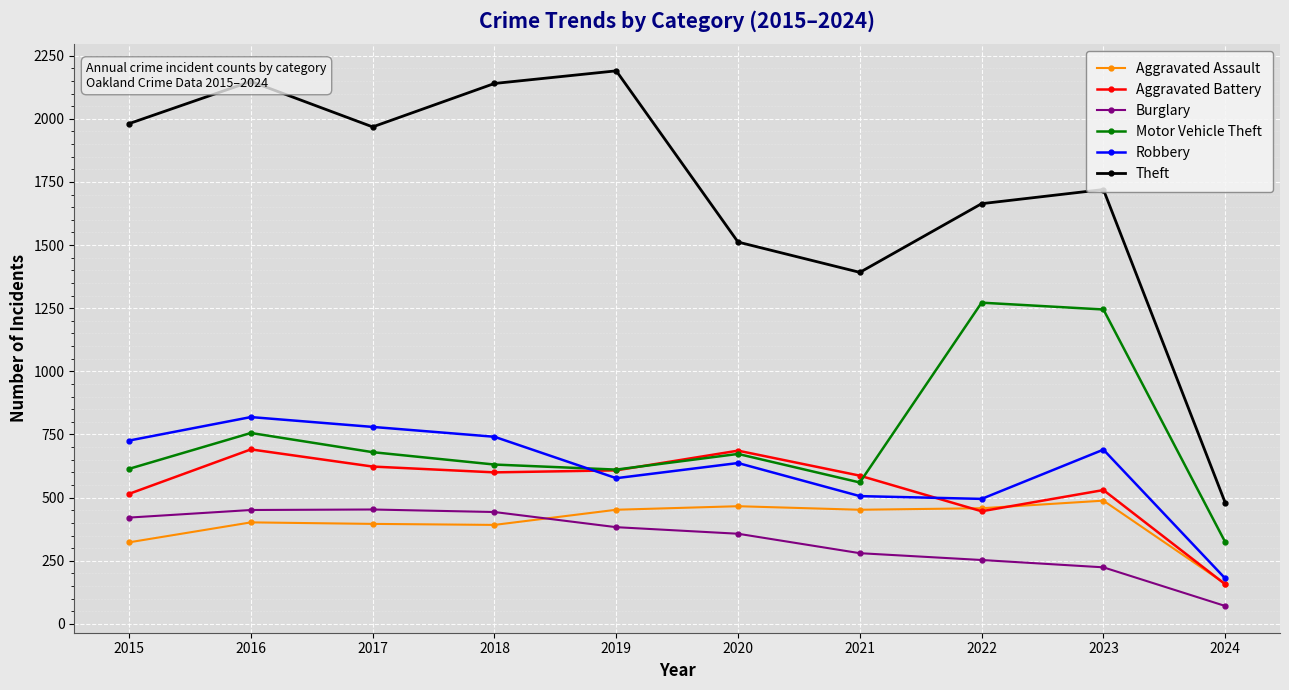

Does the chart display data point markers on the line(s)?

Yes